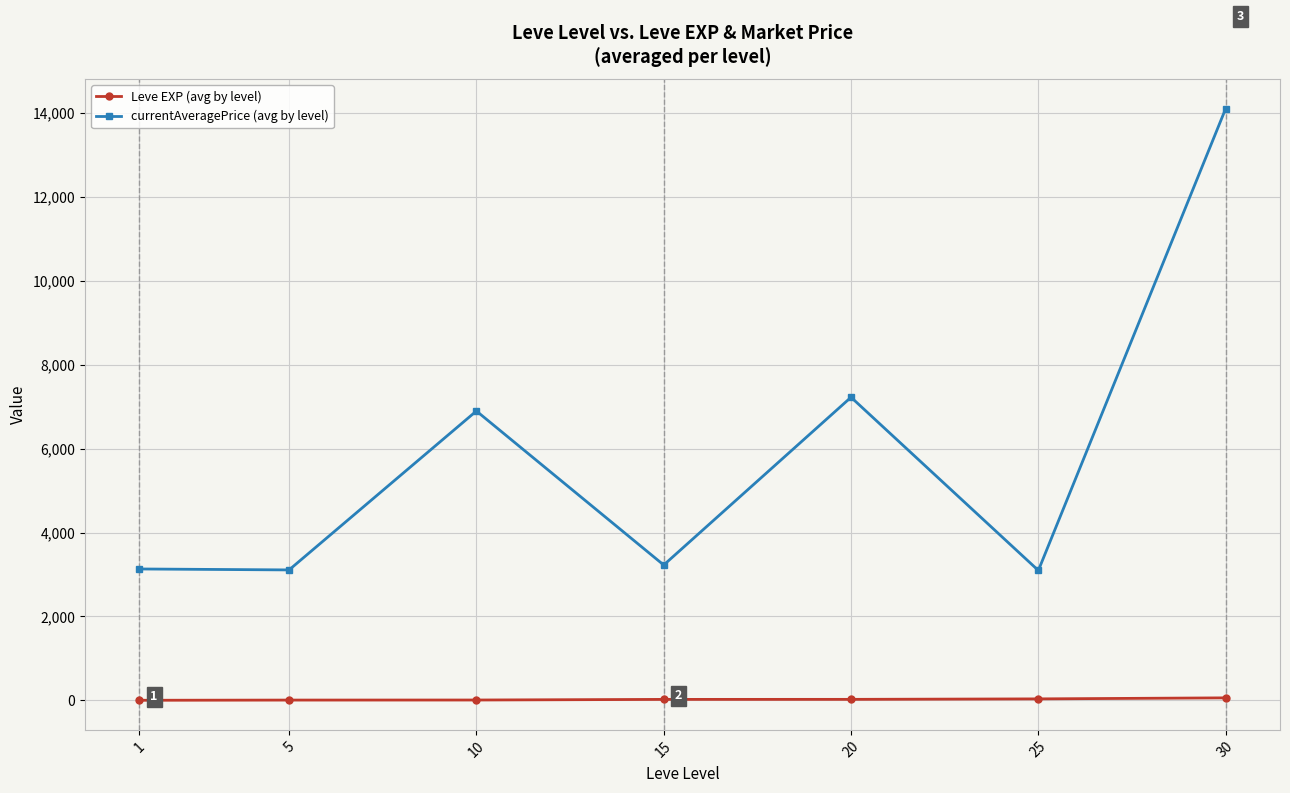

What is the total value across all series at 15?

3248.2